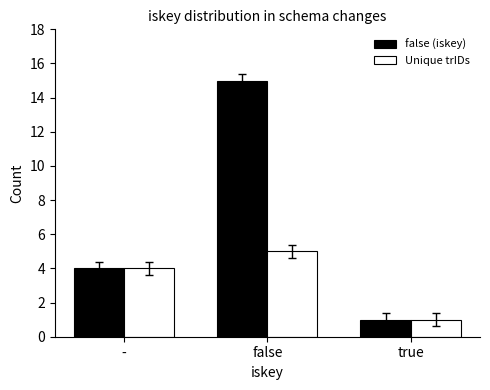

Which series changed the most between - and false?

false (iskey)